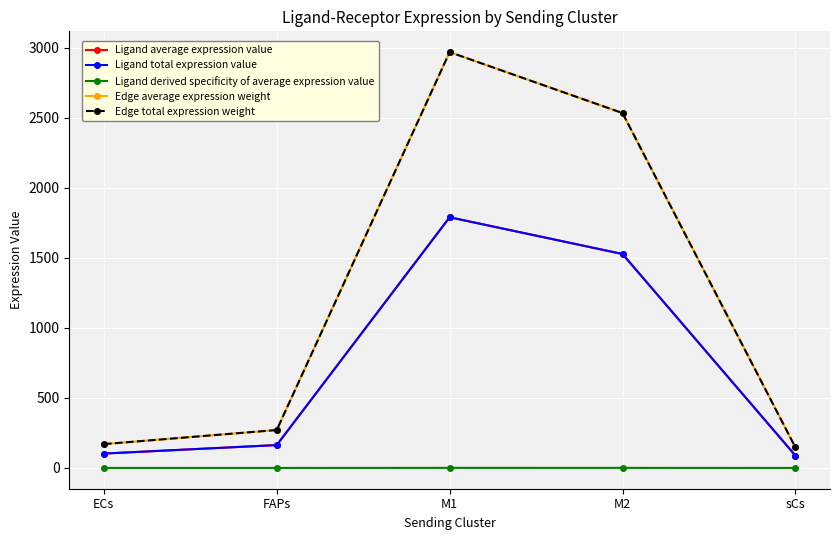

Which category has the lowest value across all series?

sCs